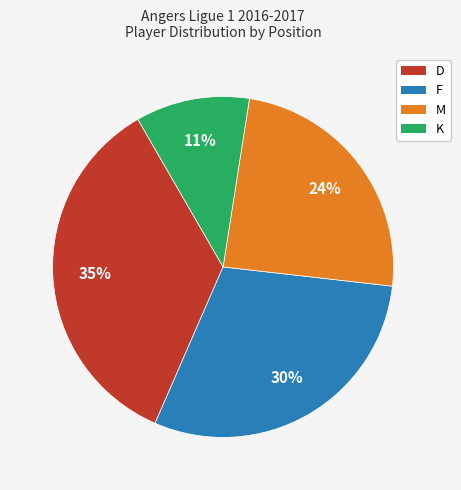

Which category has the biggest portion of the pie?

D